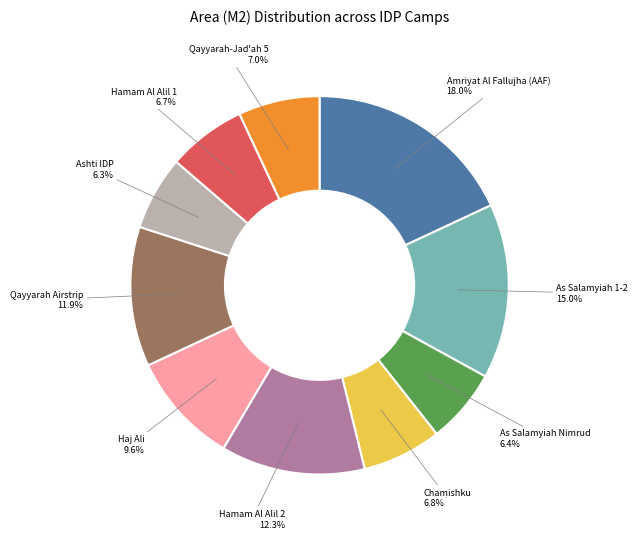

Is there any slice that represents more than half of the pie?

No